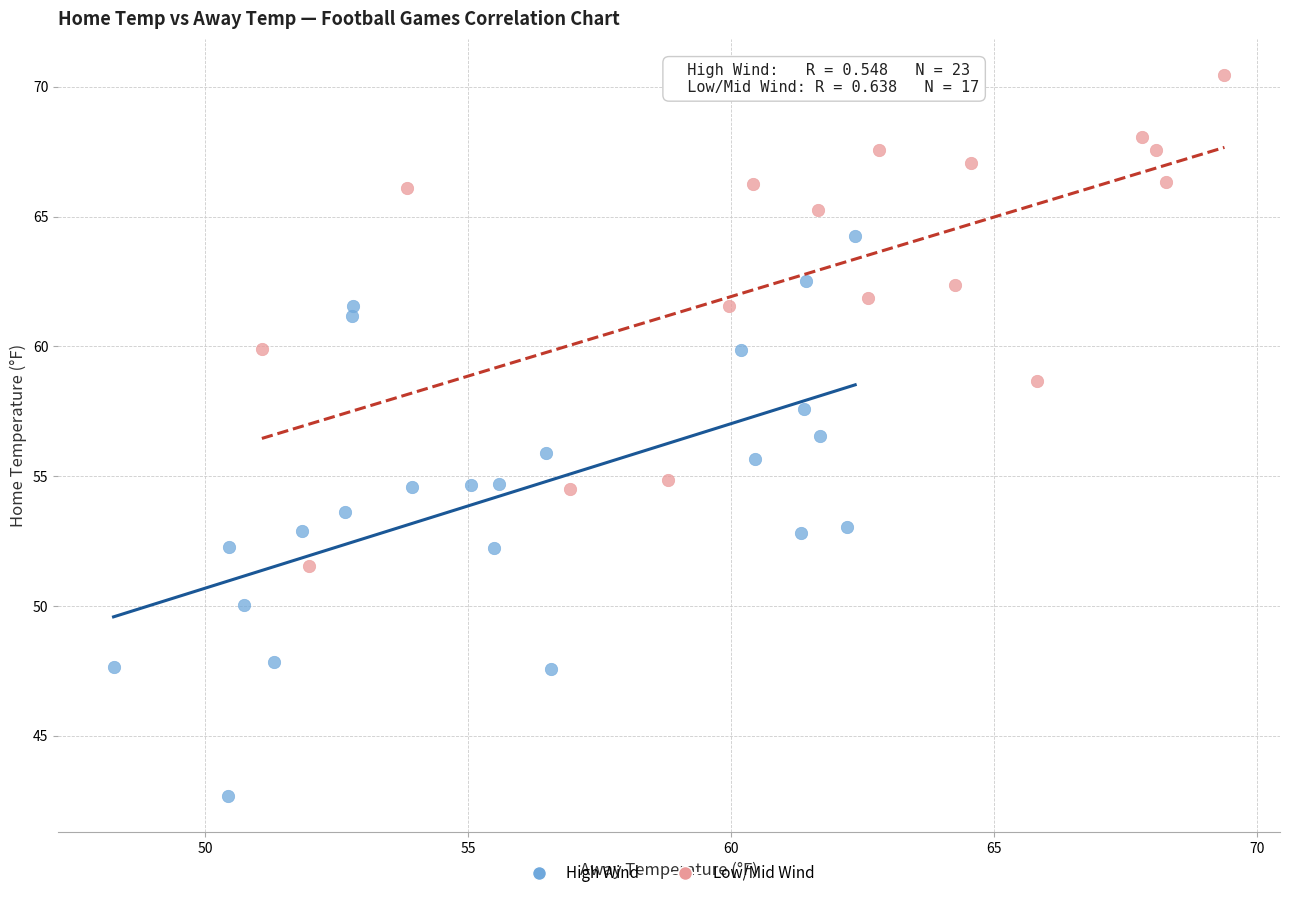

What are all the series names shown in the legend?

High Wind, Low/Mid Wind